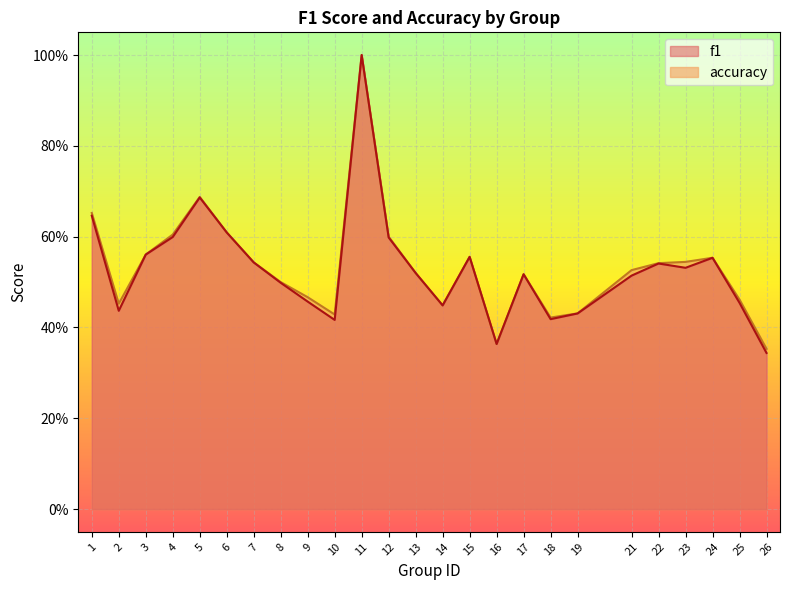

Reading left to right, transcribe all the data shown in this chart.

f1: 0.6	0.4	0.6	0.6	0.7	0.6	0.5	0.5	0.5	0.4	1.0	0.6	0.5	0.4	0.6	0.4	0.5	0.4	0.4	0.5	0.5	0.5	0.6	0.5	0.3
accuracy: 0.7	0.5	0.6	0.6	0.7	0.6	0.5	0.5	0.5	0.4	1.0	0.6	0.5	0.4	0.6	0.4	0.5	0.4	0.4	0.5	0.5	0.5	0.6	0.5	0.4